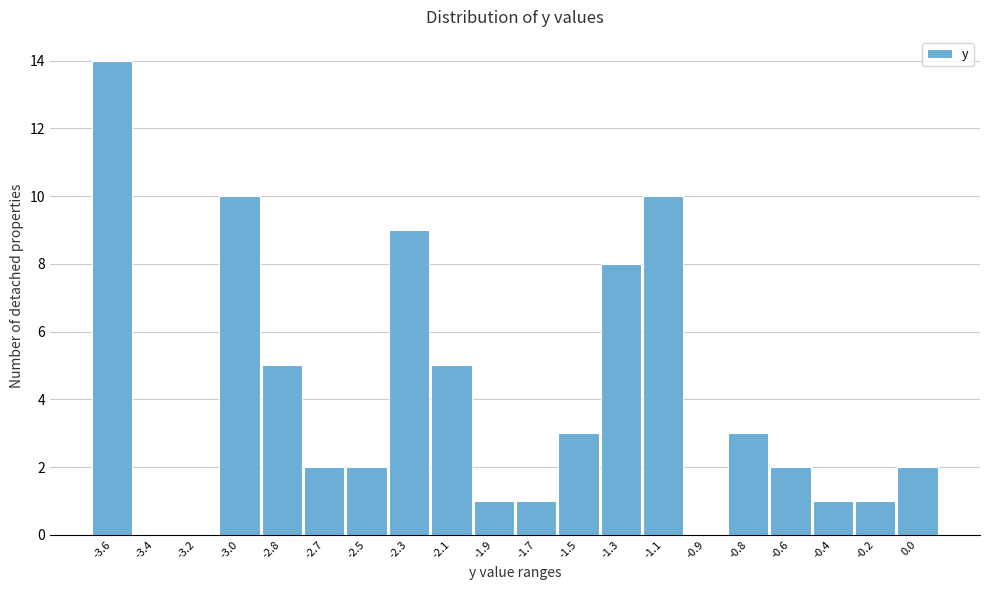

Reading left to right, transcribe all the data shown in this chart.

-3.6=14	-3.4=0	-3.2=0	-3.0=10	-2.8=5	-2.7=2	-2.5=2	-2.3=9	-2.1=5	-1.9=1	-1.7=1	-1.5=3	-1.3=8	-1.1=10	-0.9=0	-0.8=3	-0.6=2	-0.4=1	-0.2=1	0.0=2